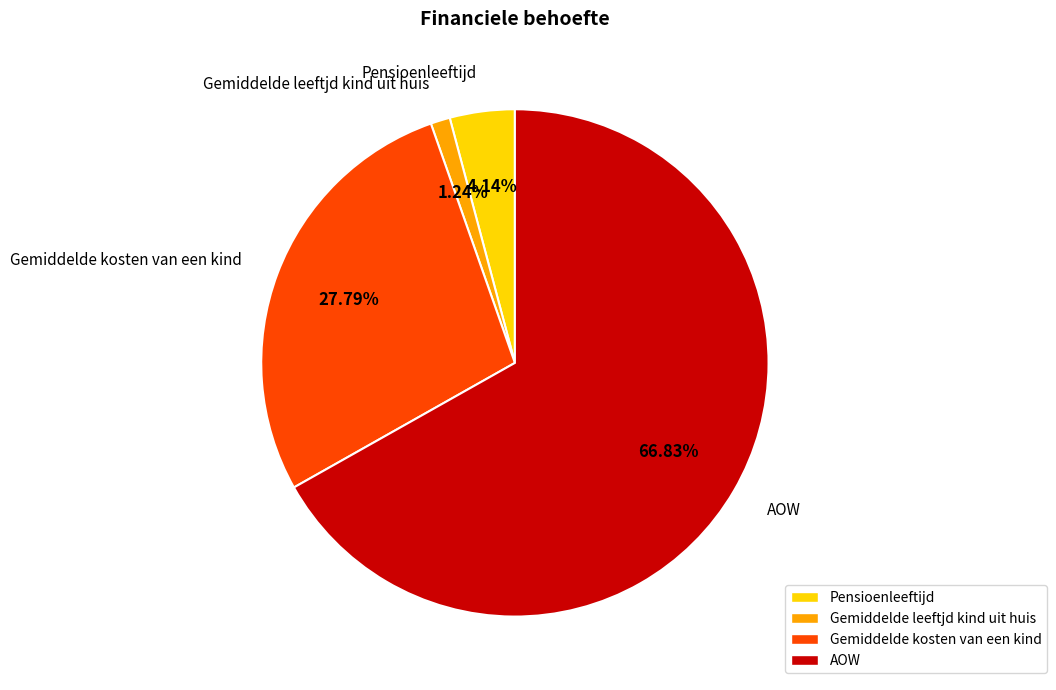

To the nearest percent, what is the average slice percentage?

25%